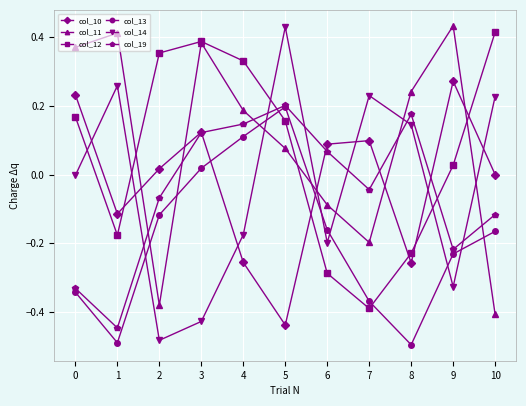

After their last crossing, which series has the higher values: col_10 or col_12?

col_12